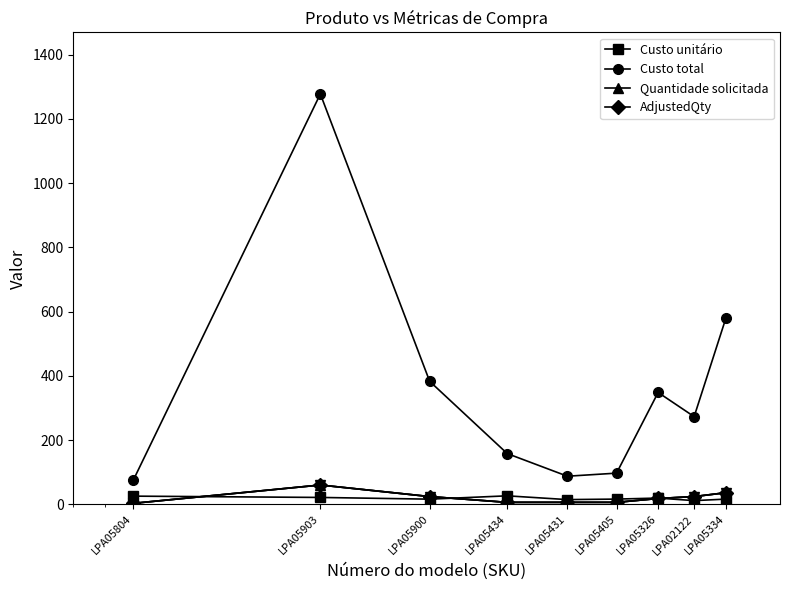

True or false: AdjustedQty and Quantidade solicitada intersect in this chart.

False